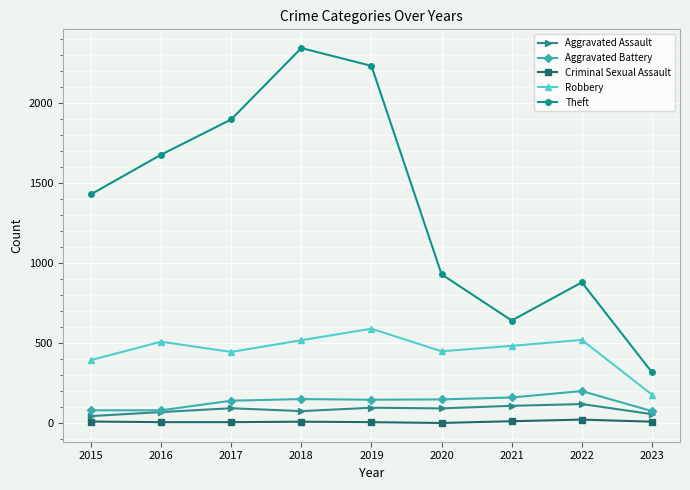

What is the value of the Theft point at the 7th from the left?

642